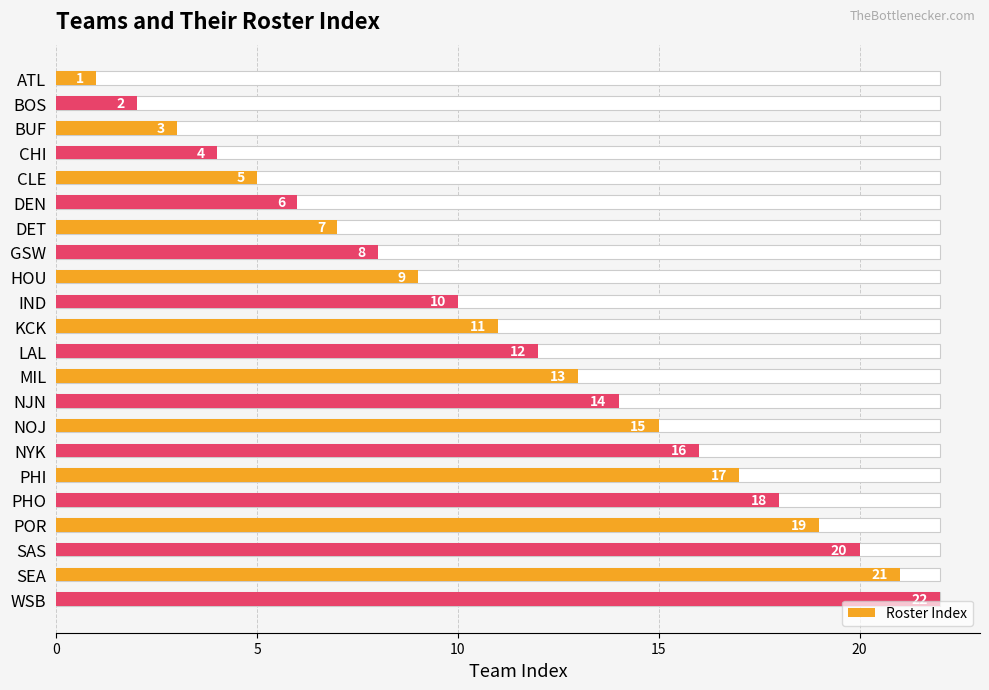

True or false: the data shows 11 at KCK.

True